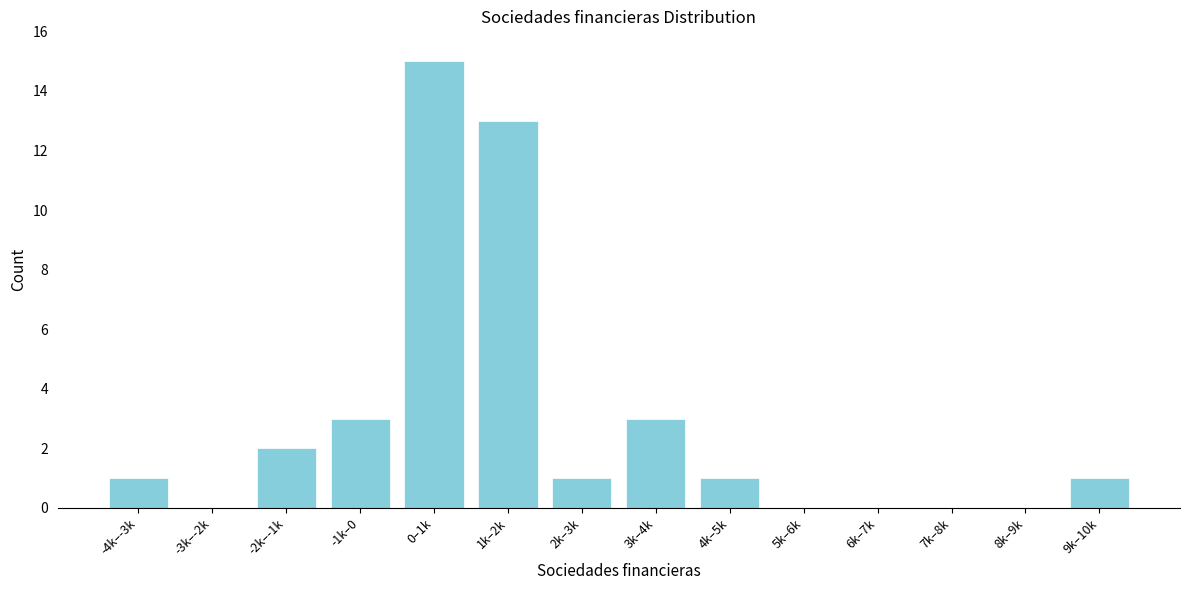

Reading left to right, extract all data points from this chart.

-4k–-3k=1	-3k–-2k=0	-2k–-1k=2	-1k–0=3	0–1k=15	1k–2k=13	2k–3k=1	3k–4k=3	4k–5k=1	5k–6k=0	6k–7k=0	7k–8k=0	8k–9k=0	9k–10k=1